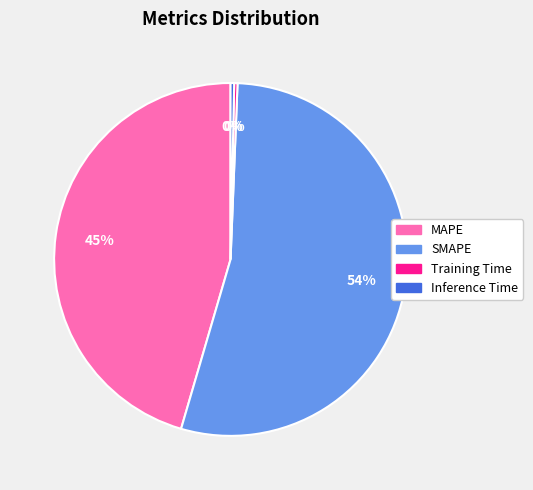

Does SMAPE account for over 50% of the chart?

Yes